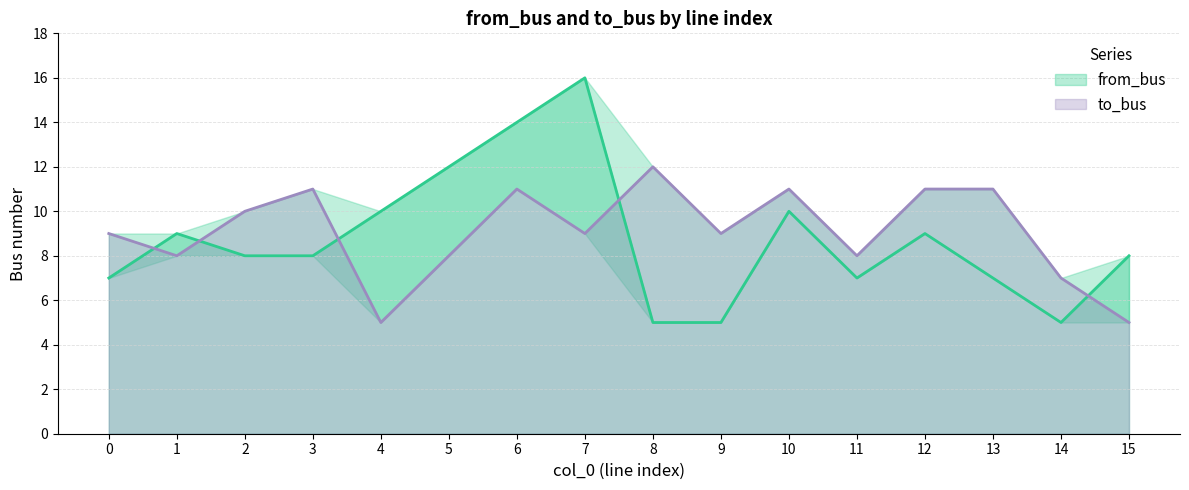

True or false: from_bus has a value of 2 at 10.

False